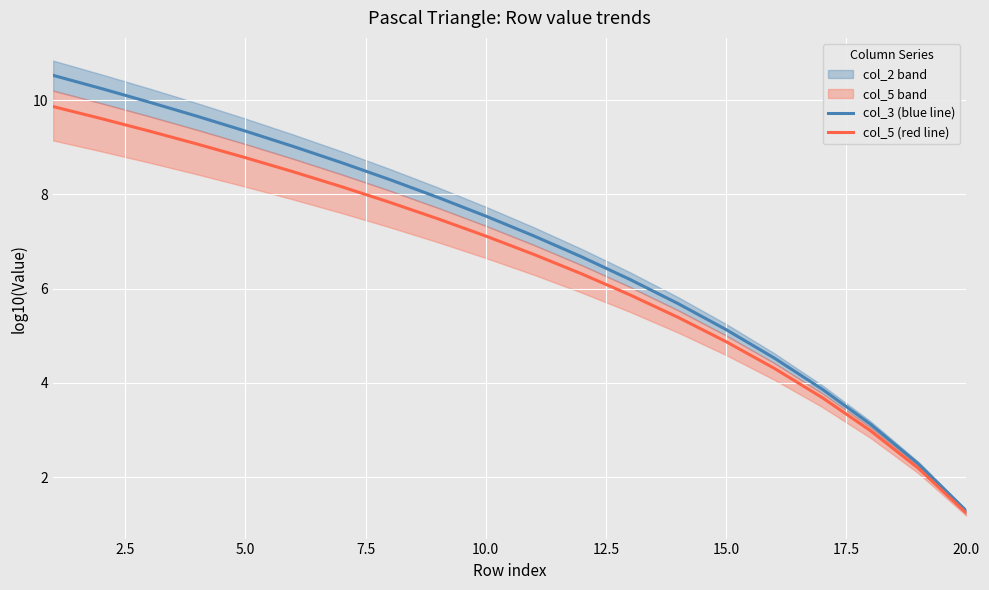

Which category has the lowest value in the col_3 (blue line) series?

20.0